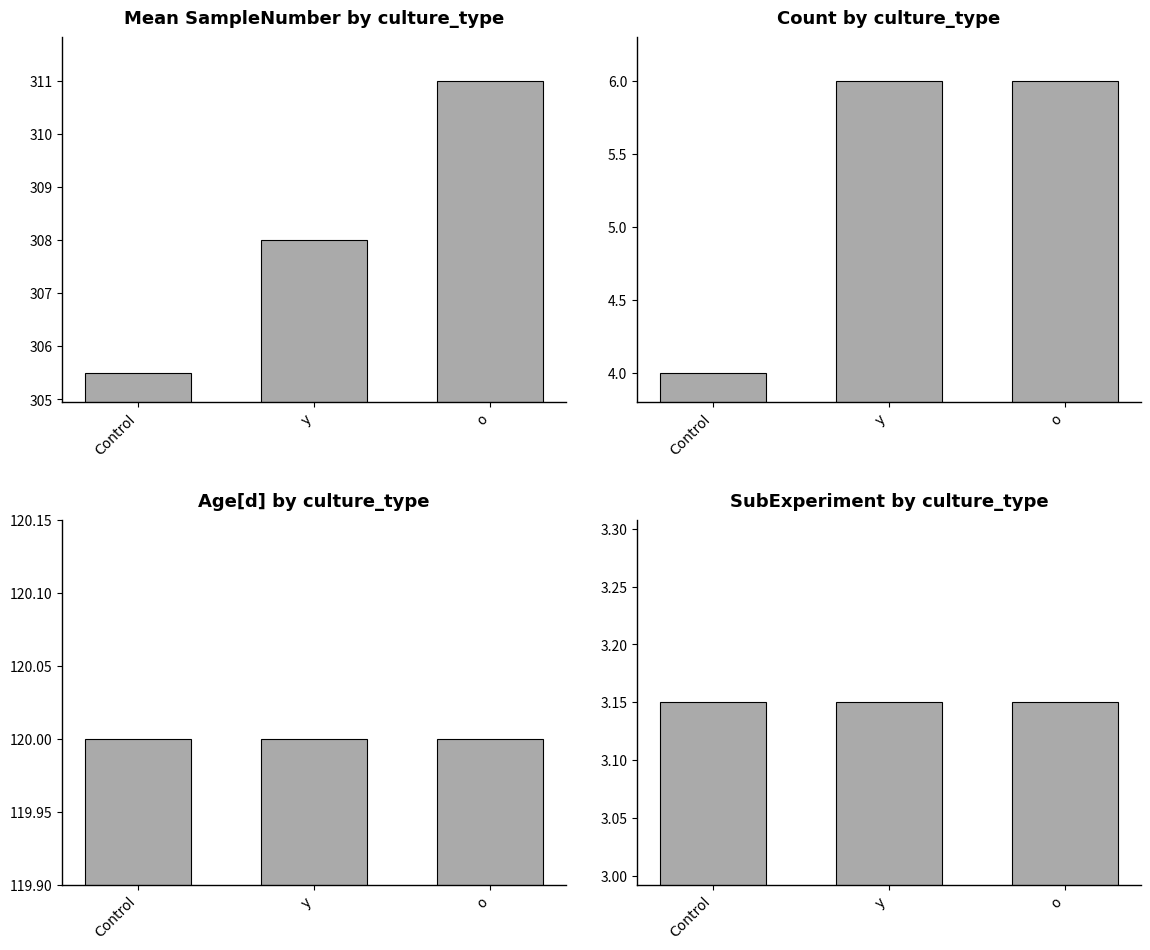

How many bars are there in total?

12